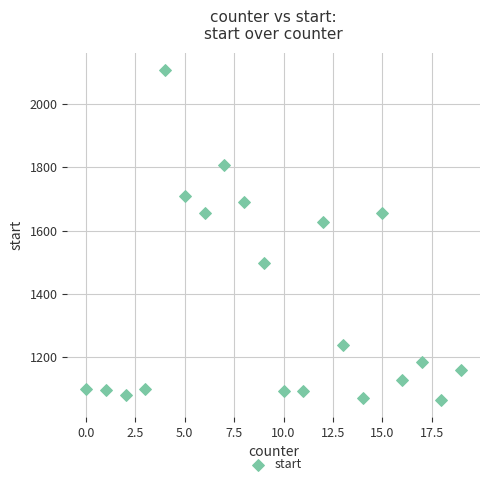

What Y value in the scatter plot is closest to 1586?

1626